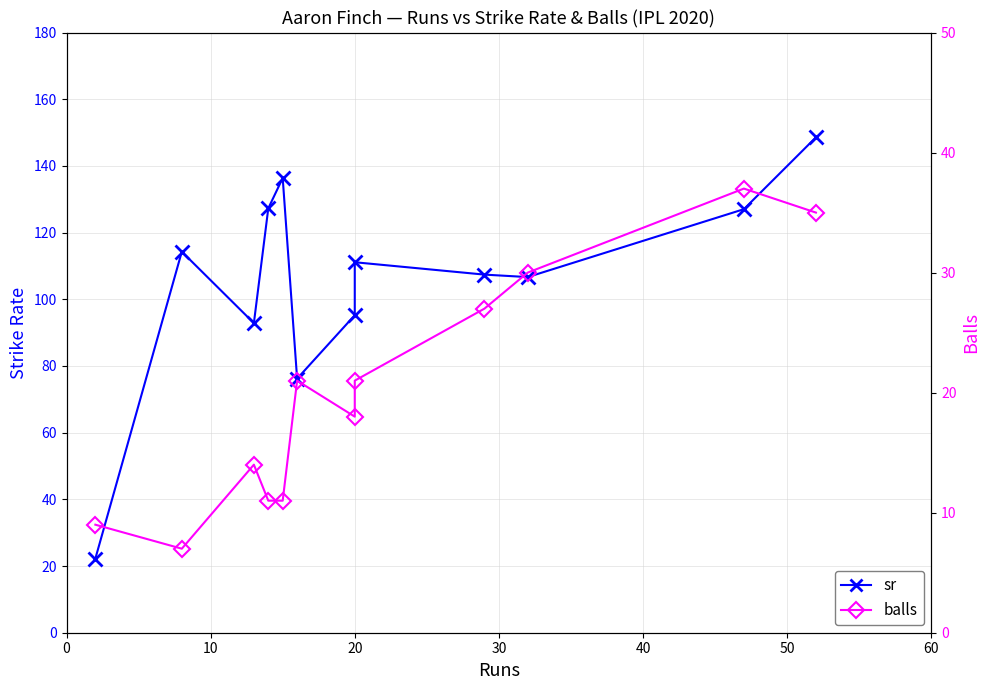

What is the lowest value of the balls series?

7.0